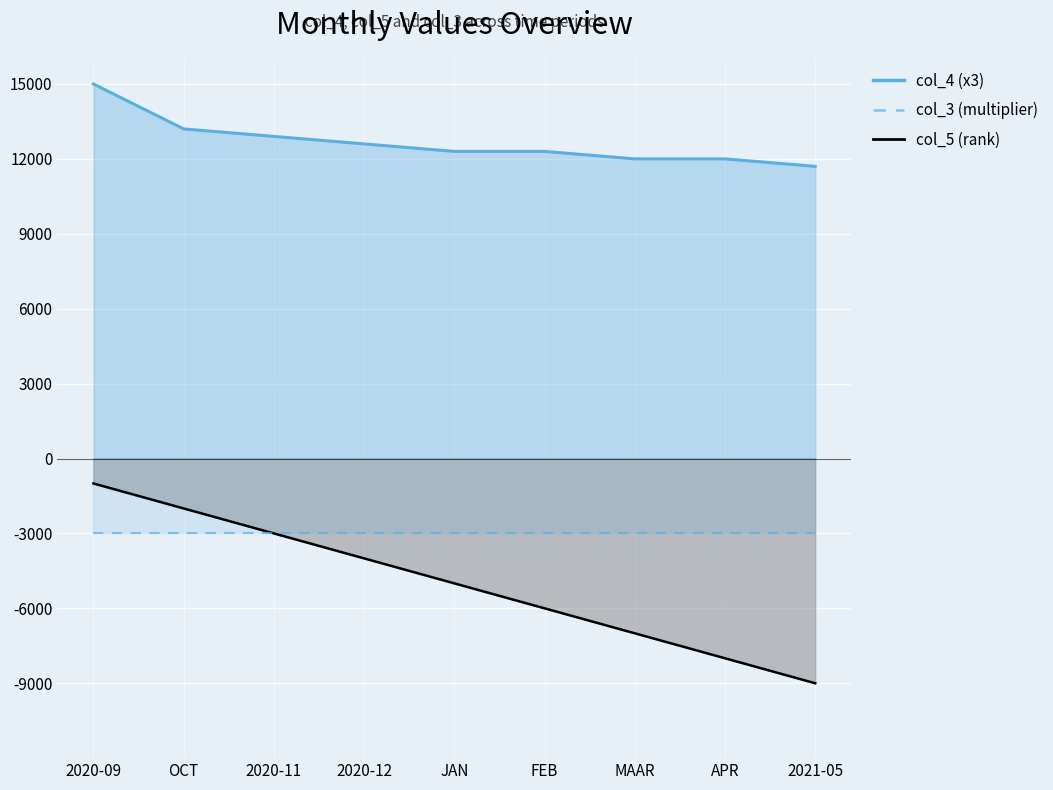

The value of col_5 (rank) at APR is -11266. True or false?

False